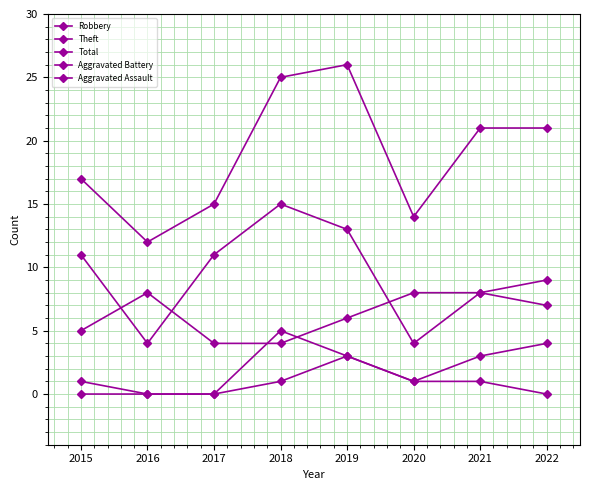

In Total, how many points are higher than both neighbors (excluding endpoints)?

1